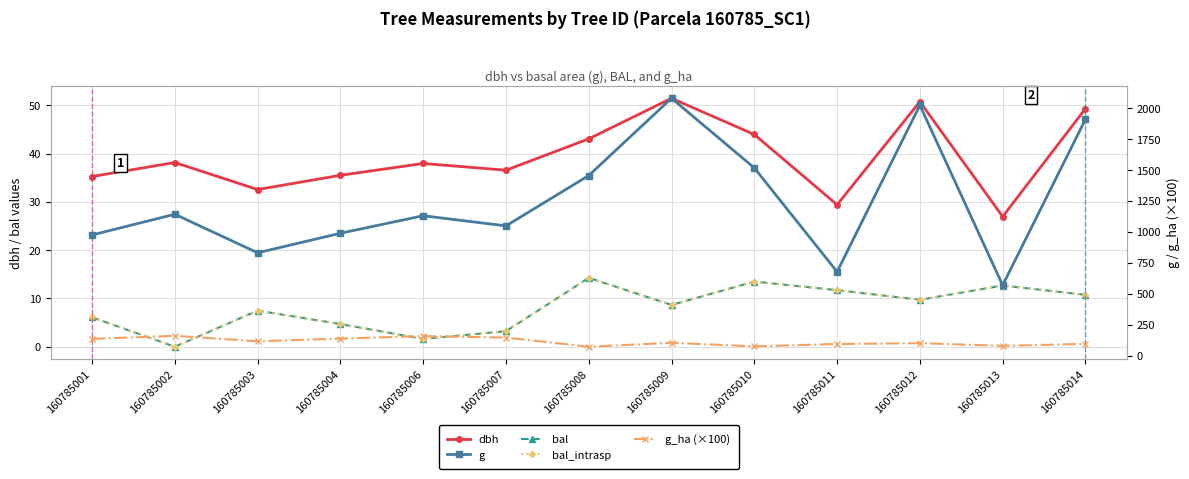

Does the chart have visible grid lines?

Yes